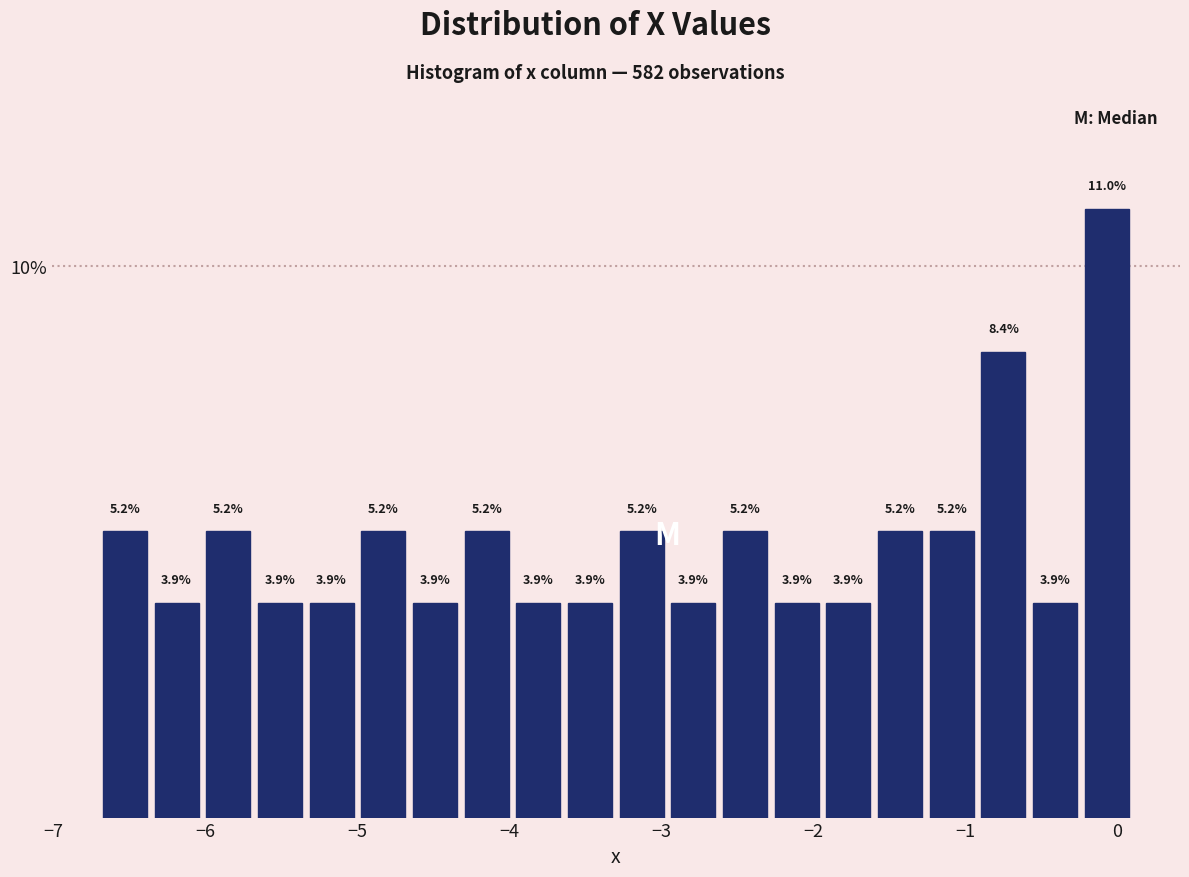

Around what value on the x-axis is the tallest bar? Give the approximate position of its centre, as read against the axis.

-0.1